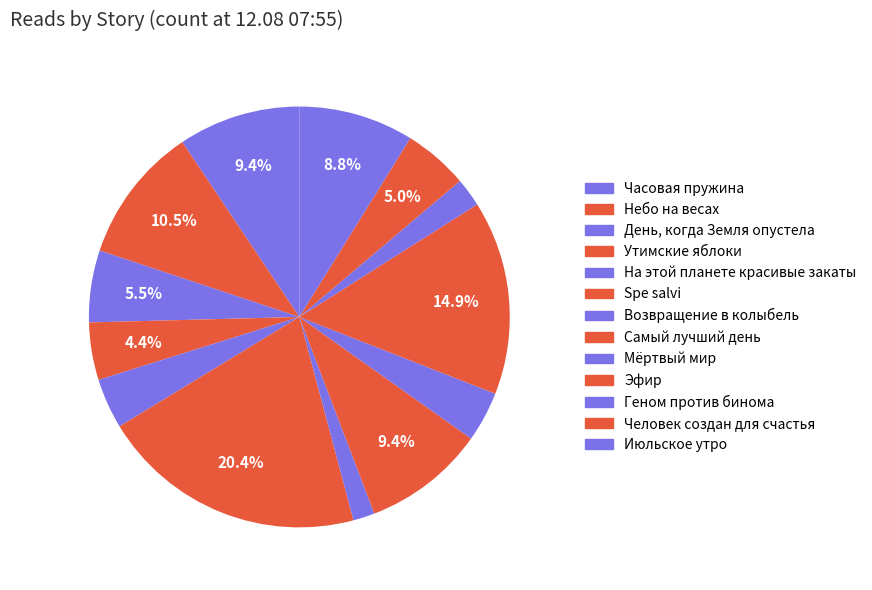

Count the number of slices in the pie.

13